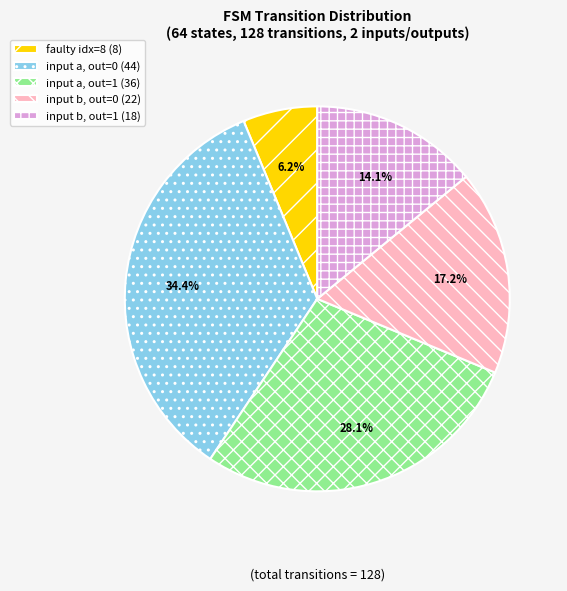

Is there a majority slice in this chart?

No